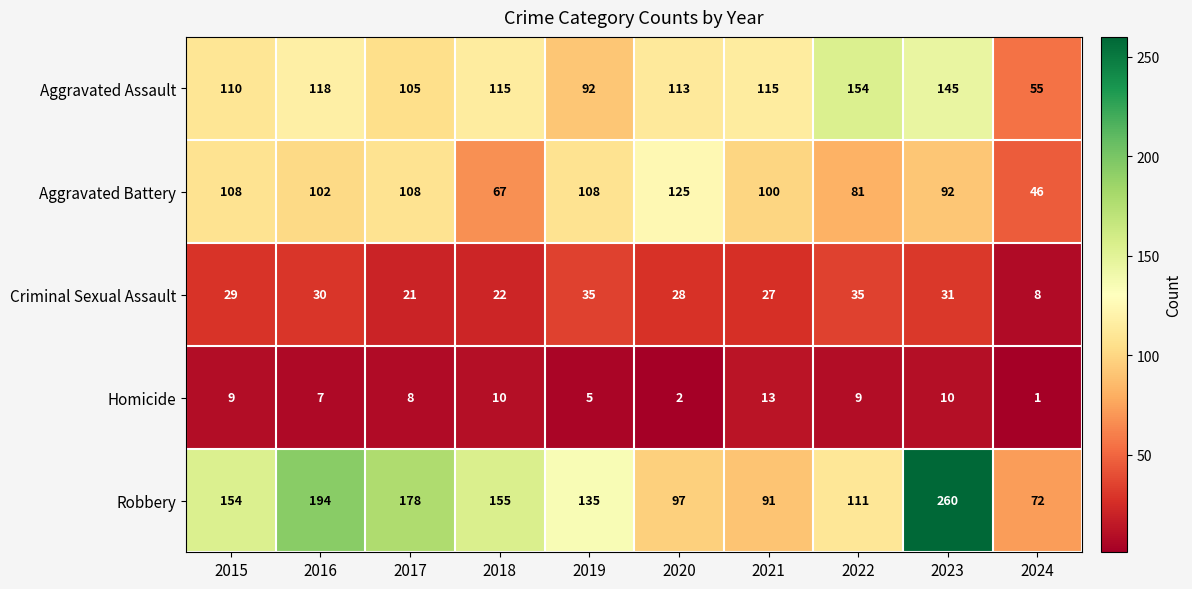

Where is Robbery nearest to the value 166?

2018